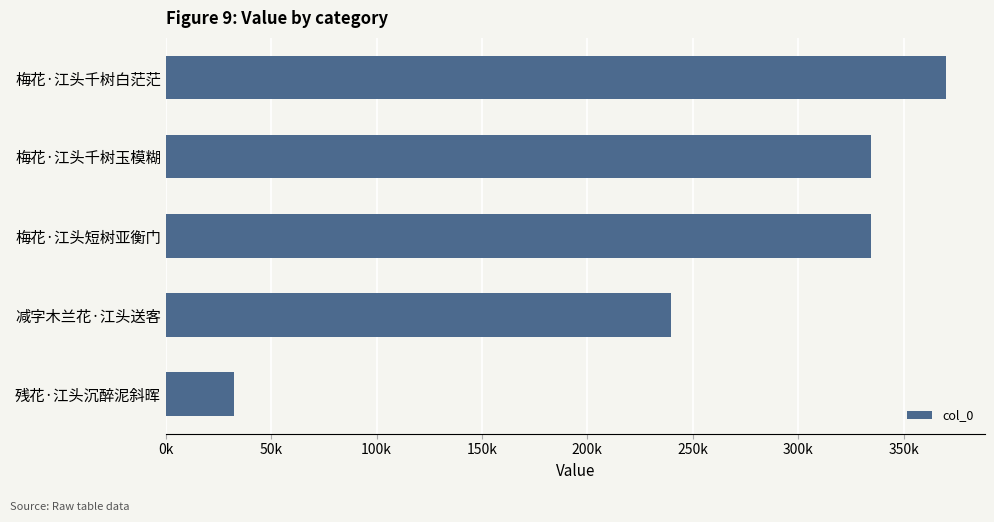

Are the bars horizontal?

Yes